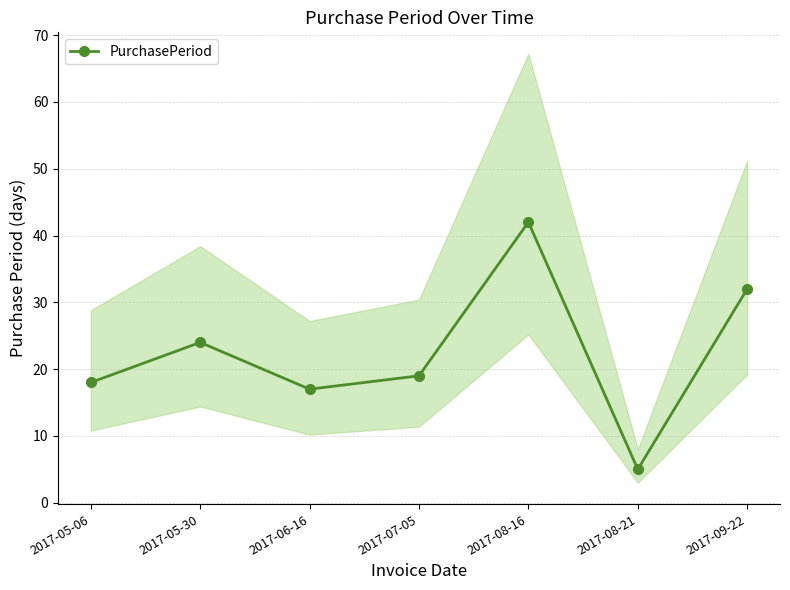

What is the difference between the maximum and second lowest values?

25